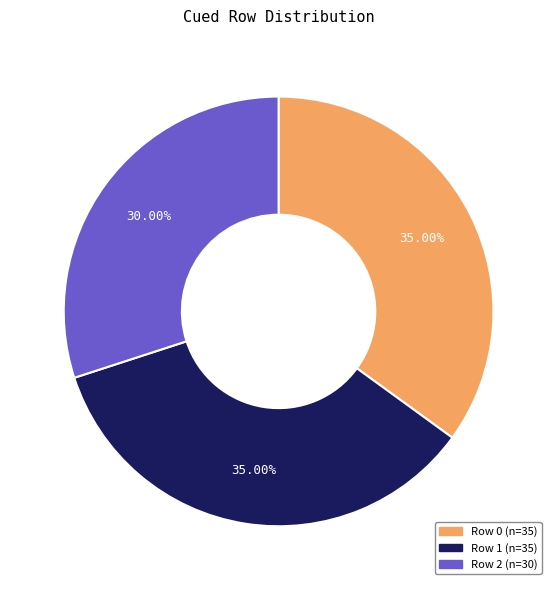

How many segments does this pie chart have?

3